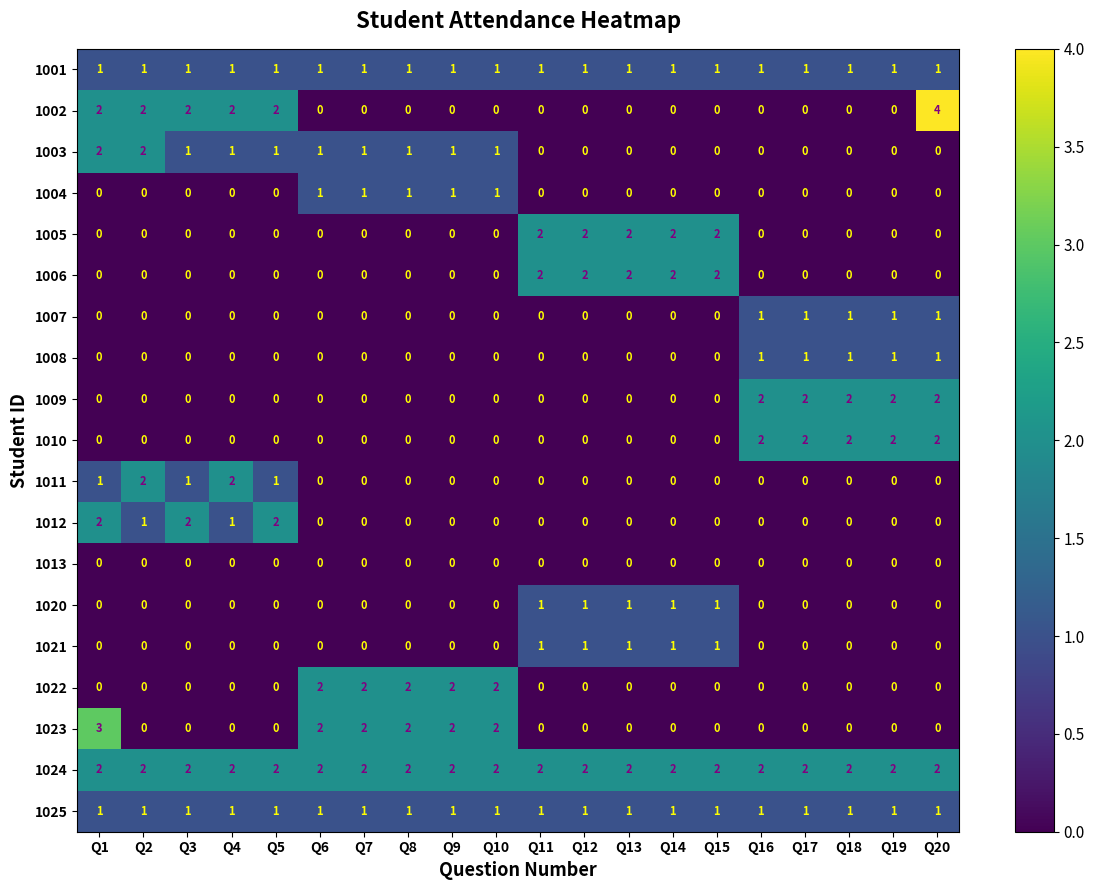

The 1001 series shows 2 at Q11. True or false?

False